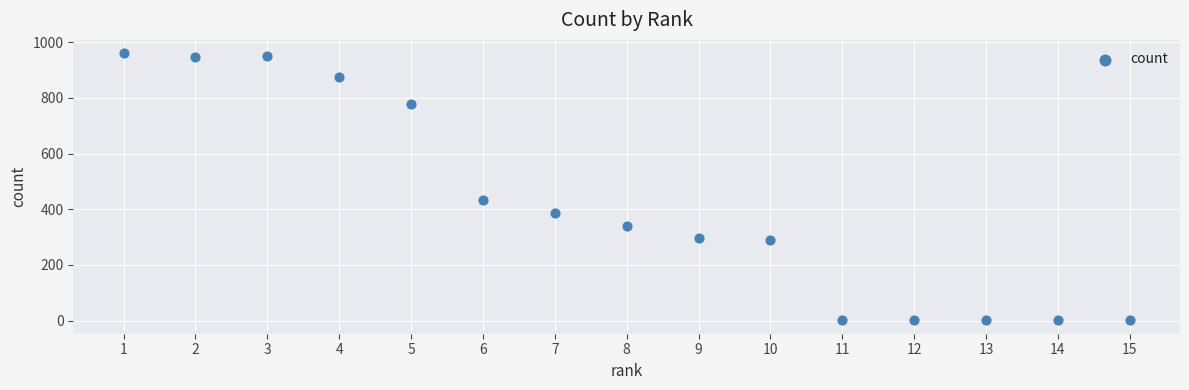

What is the range of X values (max minus min)?

14